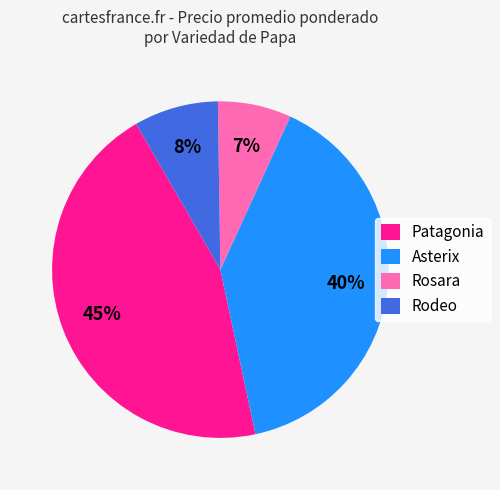

The Asterix slice represents 52% of the pie. True or false?

False